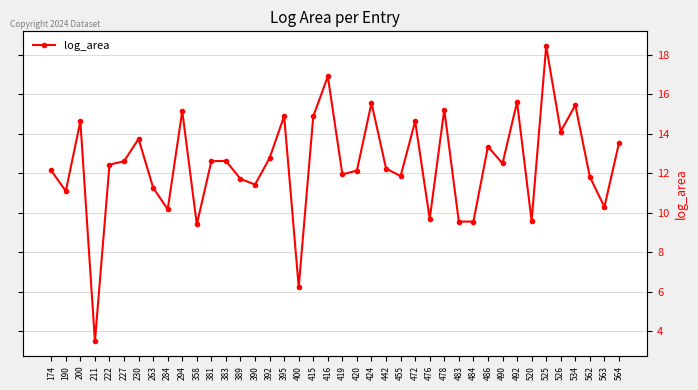

Reading left to right, extract all data points from this chart.

12.1	11.1	14.6	3.5	12.4	12.6	13.7	11.3	10.2	15.2	9.4	12.6	12.6	11.7	11.4	12.8	14.9	6.2	14.9	16.9	11.9	12.1	15.6	12.2	11.9	14.6	9.7	15.2	9.6	9.6	13.4	12.5	15.6	9.6	18.4	14.1	15.5	11.8	10.3	13.5